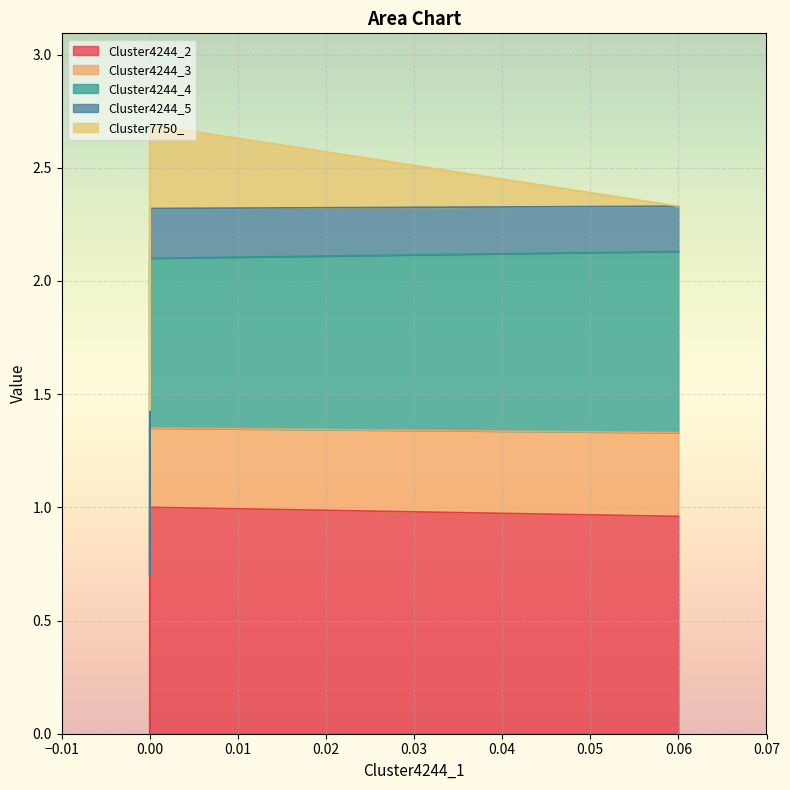

True or false: Cluster4244_4 has more than 2 interior local peaks.

False